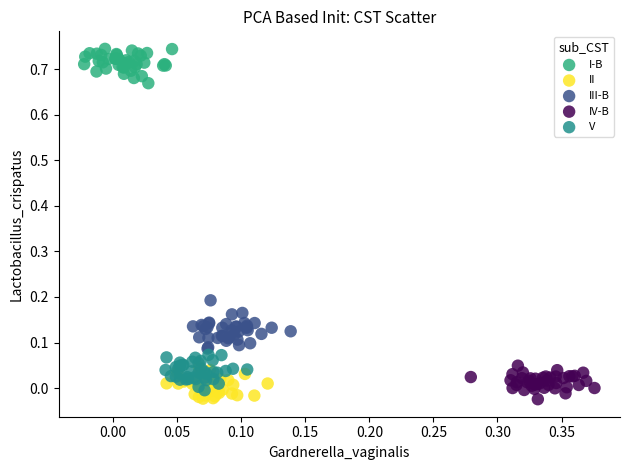

Which series reaches the maximum Y coordinate?

I-B